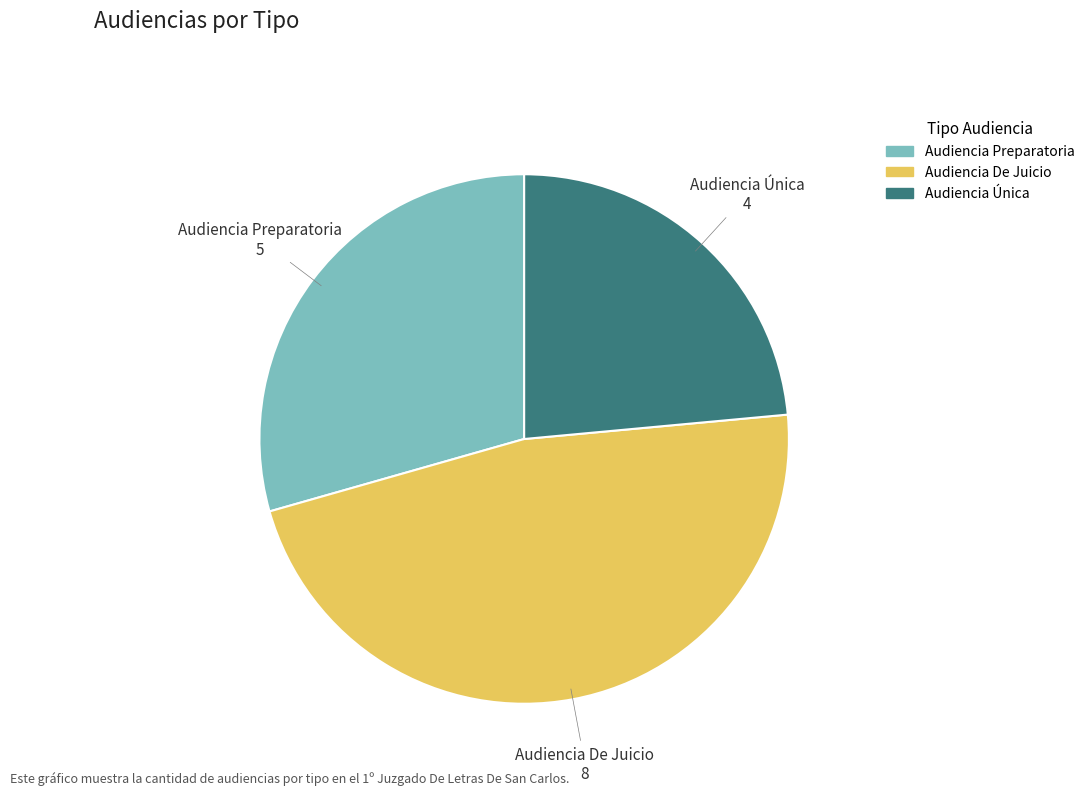

Is the sum of Audiencia De Juicio and Audiencia Preparatoria greater than half?

Yes